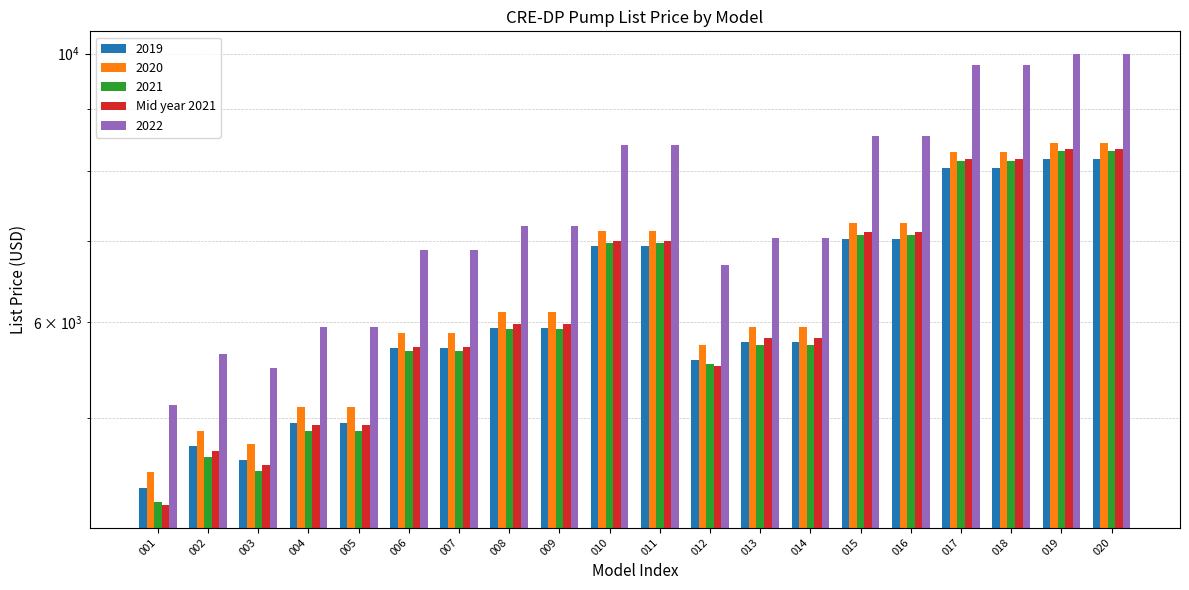

What is the average value?

6262